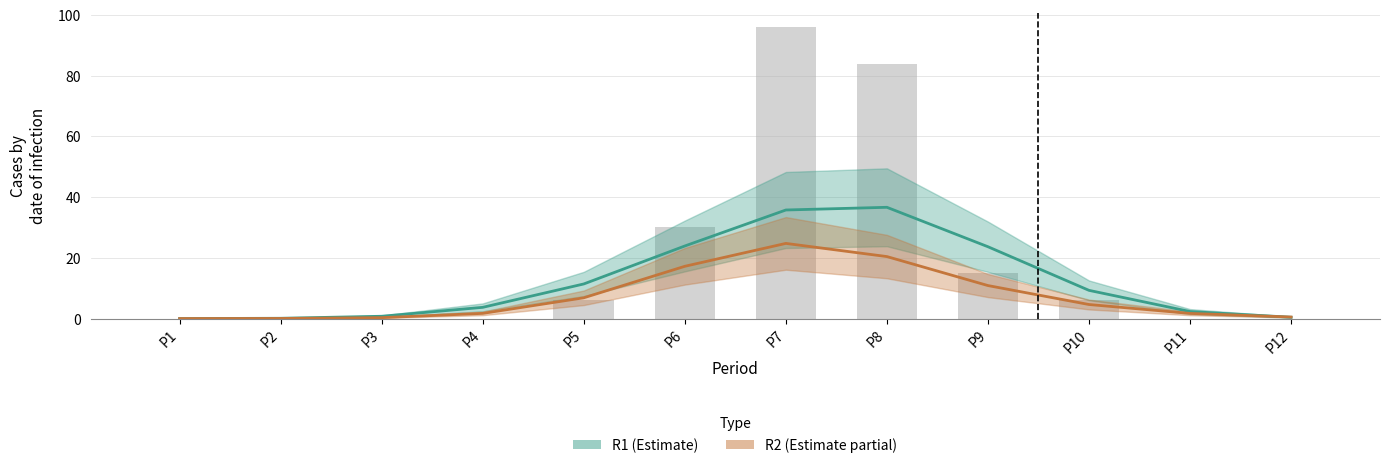

What is the value of the R1 bar at the 11th from the left?

2.3